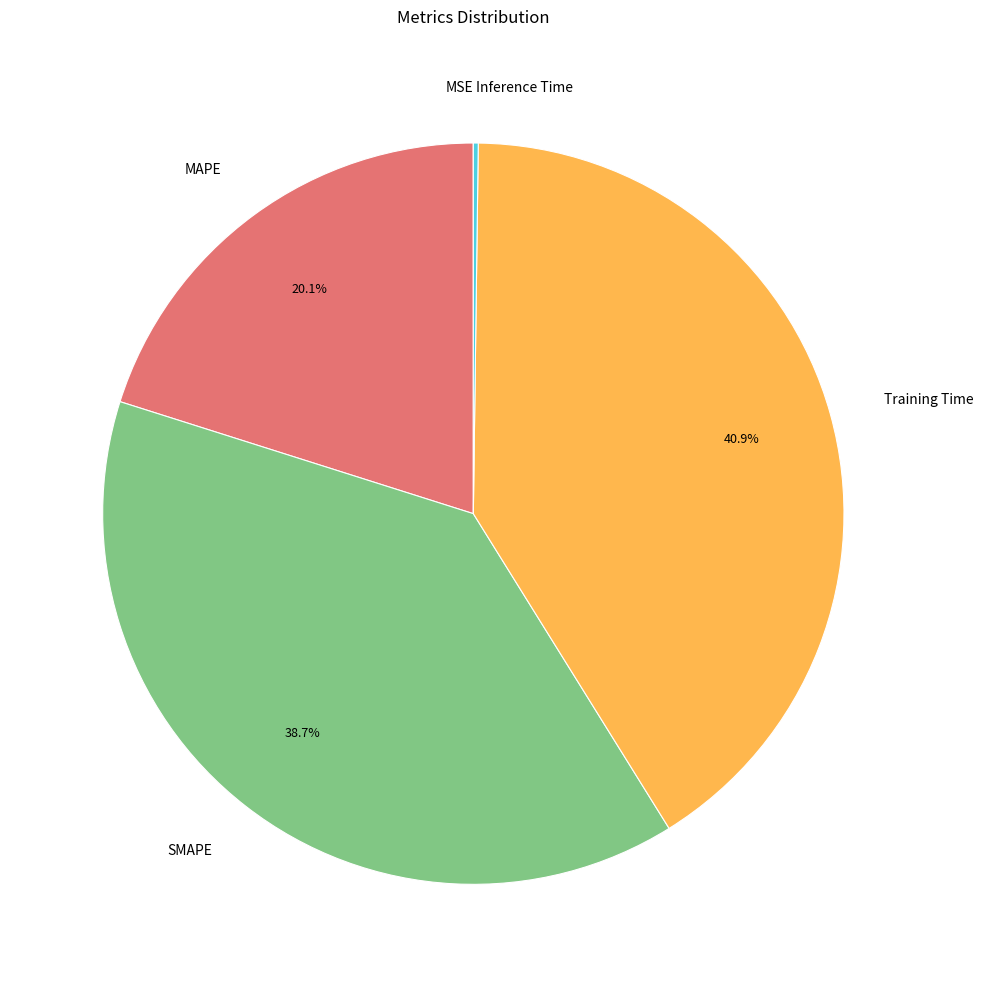

To the nearest percent, what is the difference between the MAPE and Training Time slice percentages?

21%